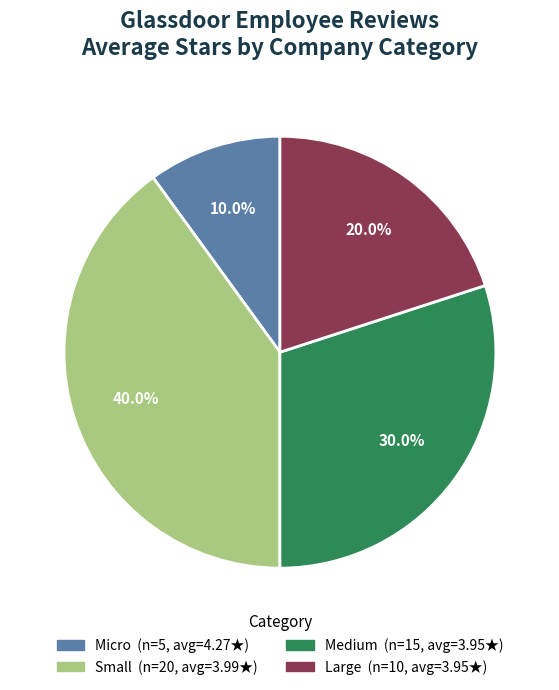

What is the ratio of the value at Small to the value at Medium?

1.3